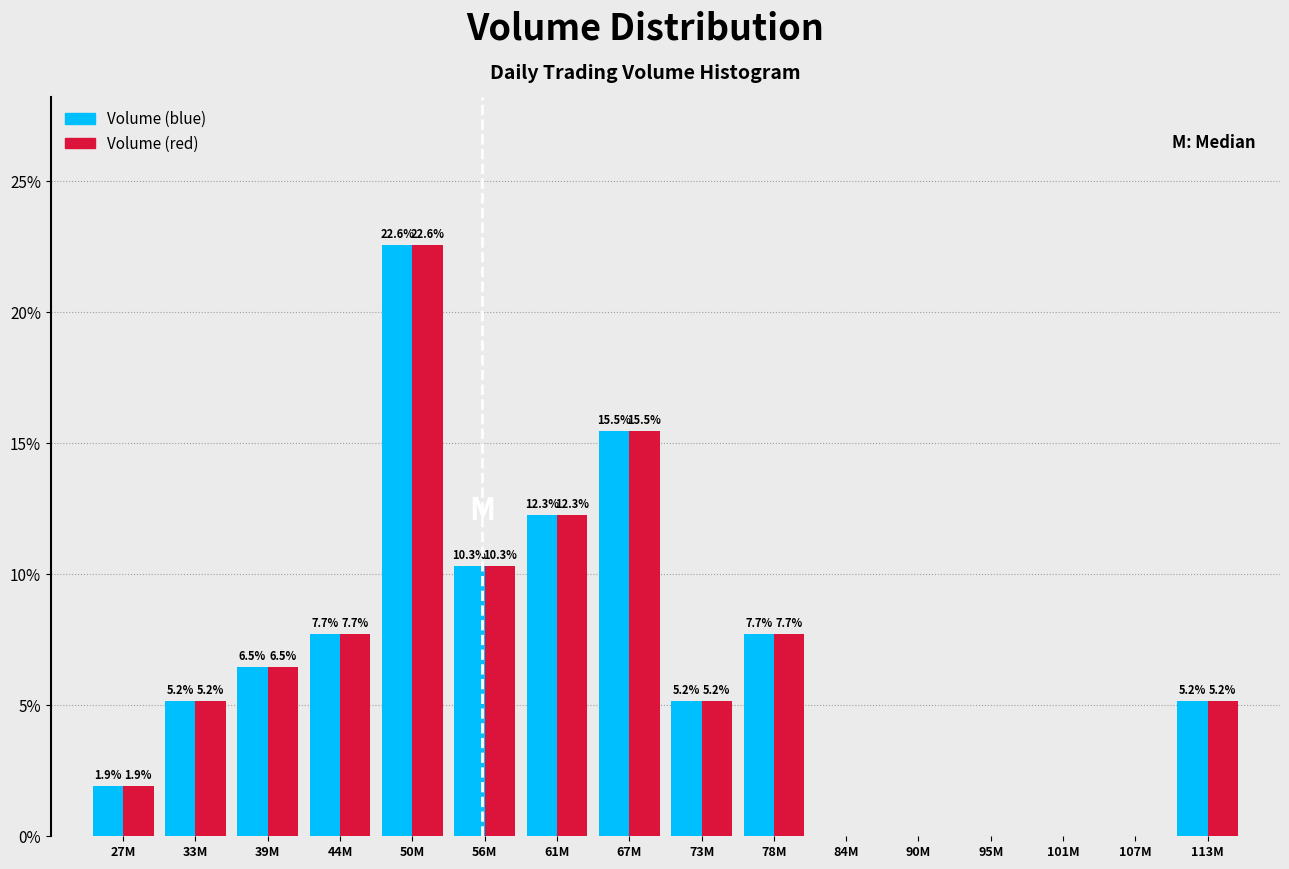

Reading left to right, extract all data points from this chart.

Volume (blue): 27M=1.9	33M=5.2	39M=6.5	44M=7.7	50M=22.6	56M=10.3	61M=12.3	67M=15.5	73M=5.2	78M=7.7	84M=0.0	90M=0.0	95M=0.0	101M=0.0	107M=0.0	113M=5.2
Volume (red): 27M=1.9	33M=5.2	39M=6.5	44M=7.7	50M=22.6	56M=10.3	61M=12.3	67M=15.5	73M=5.2	78M=7.7	84M=0.0	90M=0.0	95M=0.0	101M=0.0	107M=0.0	113M=5.2